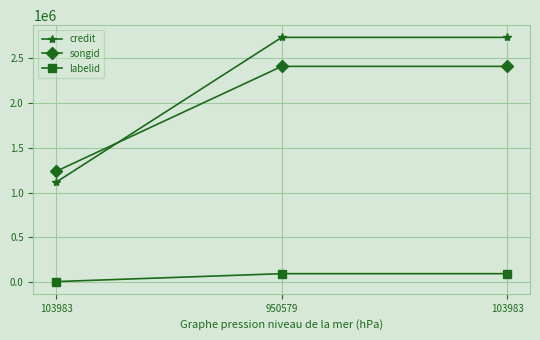

How many lines are shown in the chart?

3